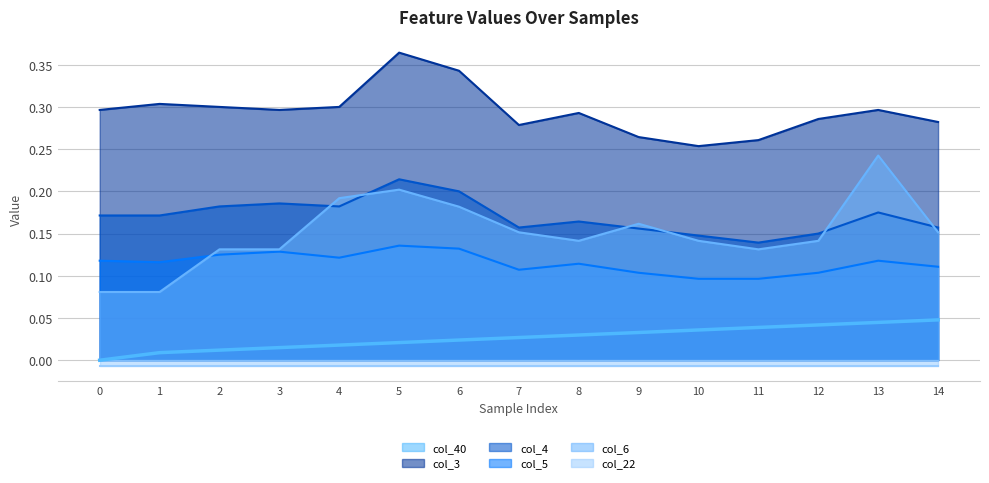

True or false: col_4 and col_3 intersect in this chart.

False